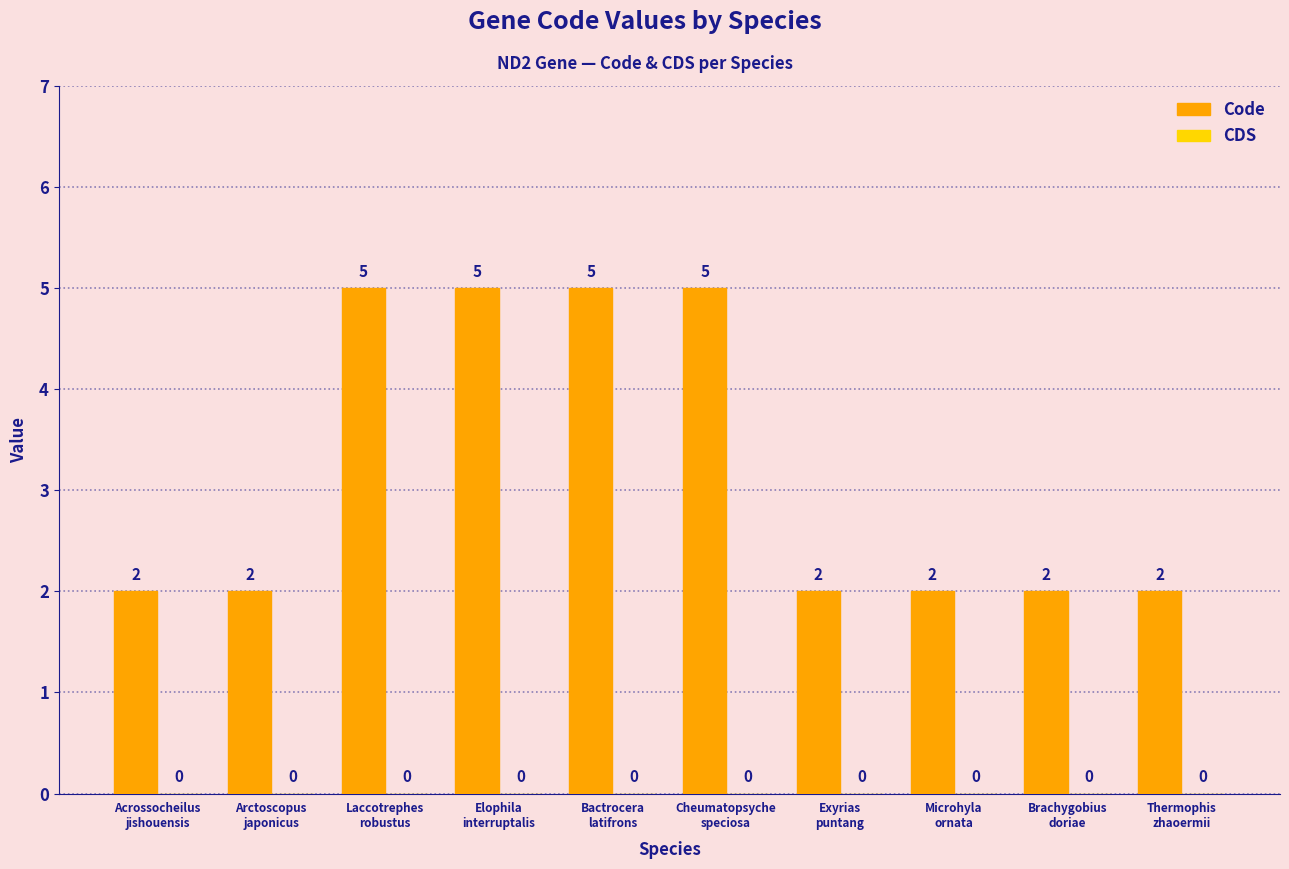

What is the label of the 6th bar from the left?

Cheumatopsyche
speciosa